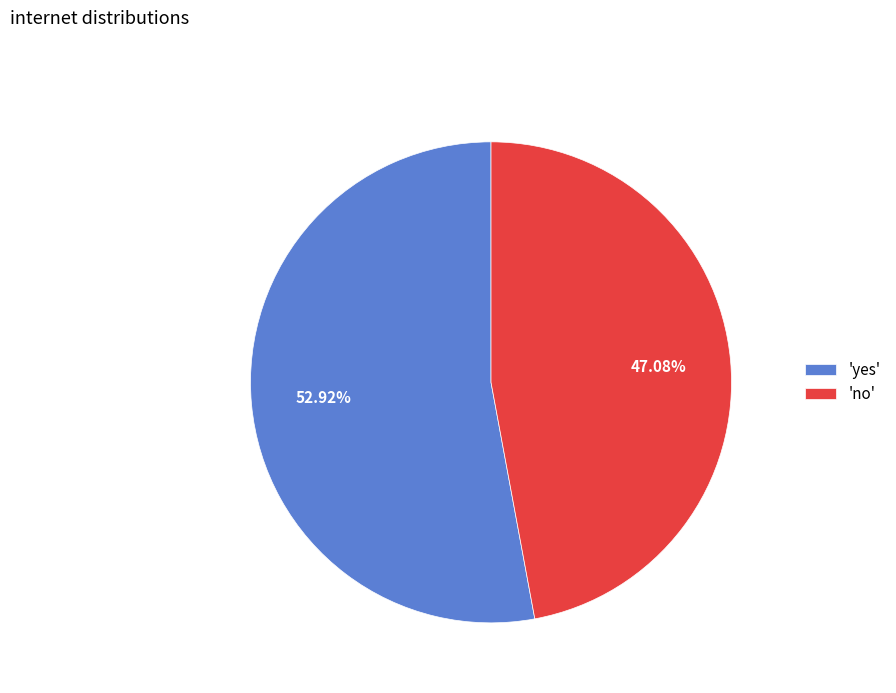

Count the number of slices in the pie.

2